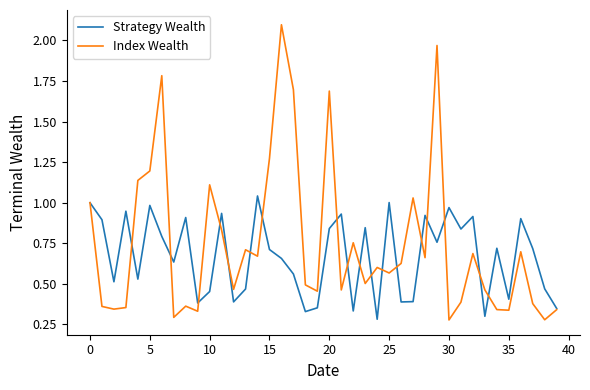

Which series has the widest spread of values?

Index Wealth